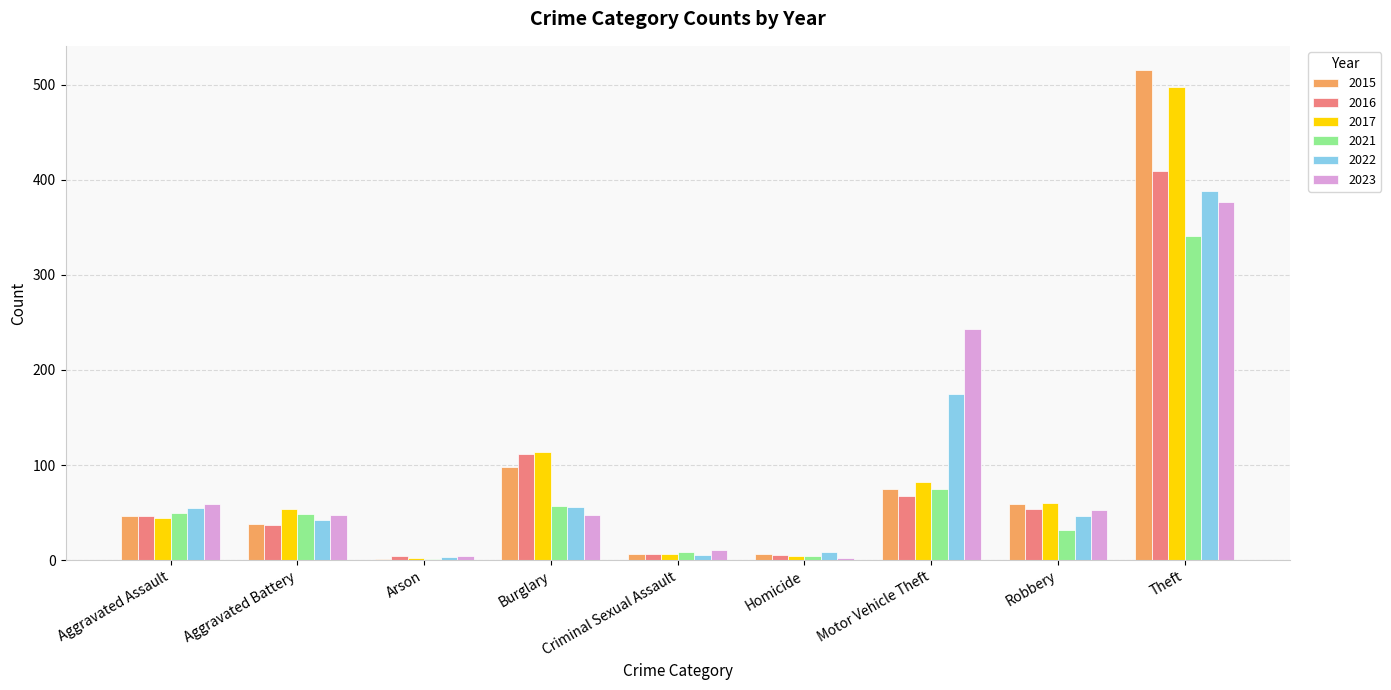

What is the total value across all series at Theft?

2527